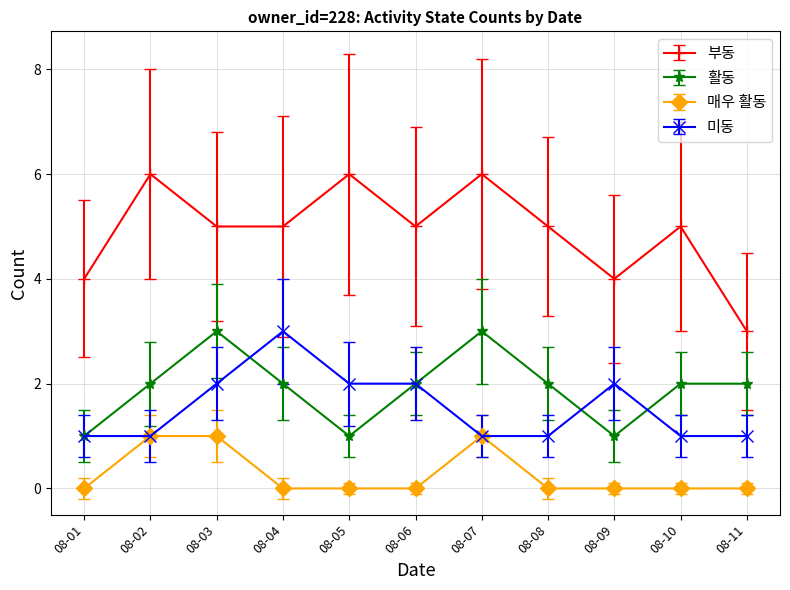

Rank the series at 08-09 from lowest to highest value.

매우 활동, 활동, 미동, 부동